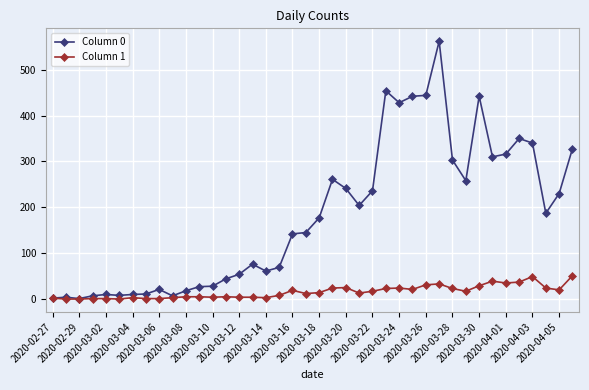

Which series has the largest total across all categories?

Column 0